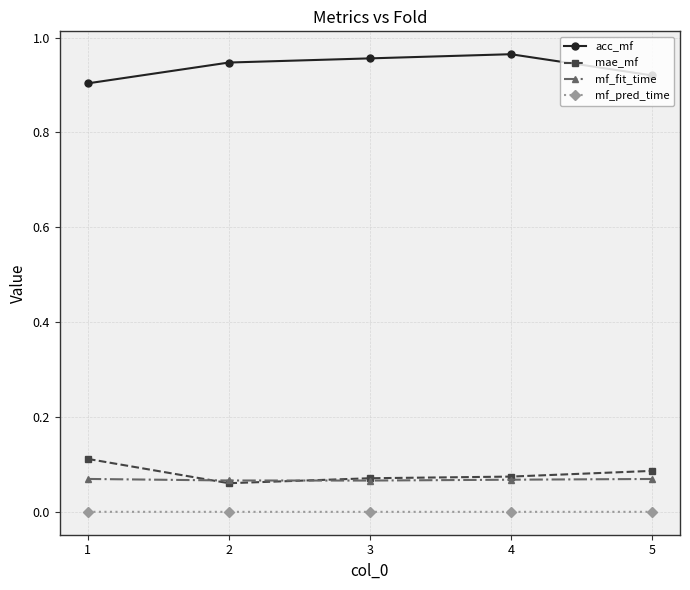

Is the value of acc_mf at 4 greater than the value of mf_pred_time at 3?

Yes